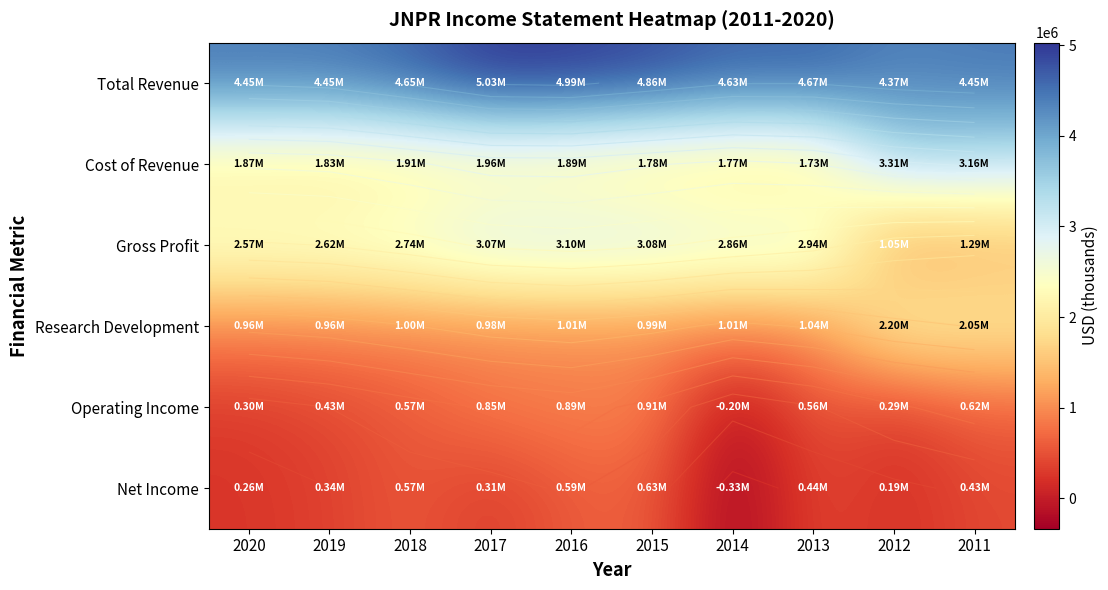

Is the value of Total Revenue at 2017 greater than the value of Gross Profit at 2014?

Yes